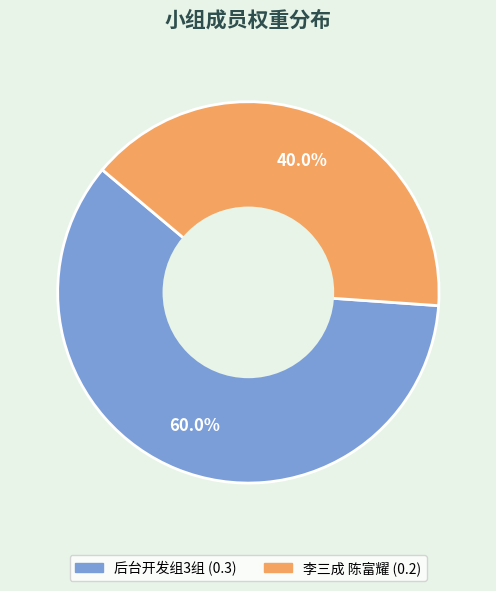

What portion of the pie excludes 后台开发组3组?

40.0%